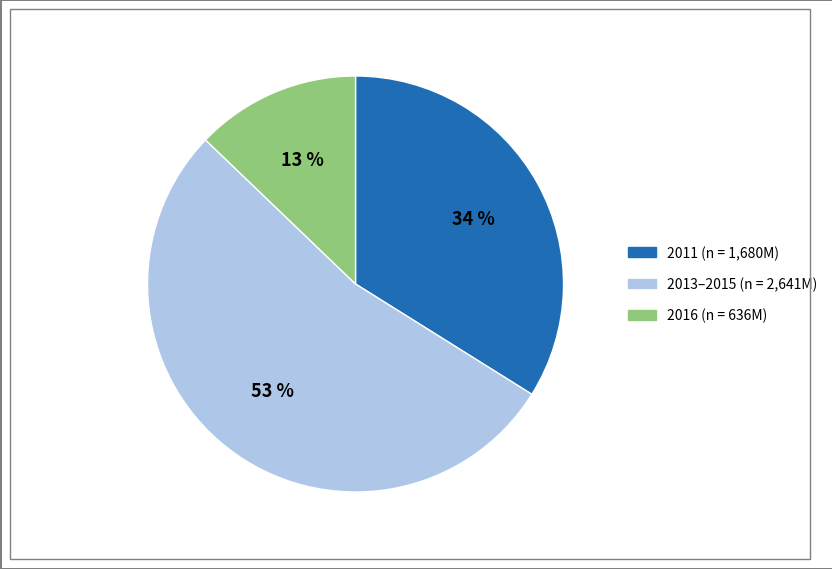

Does any single category account for the majority?

Yes